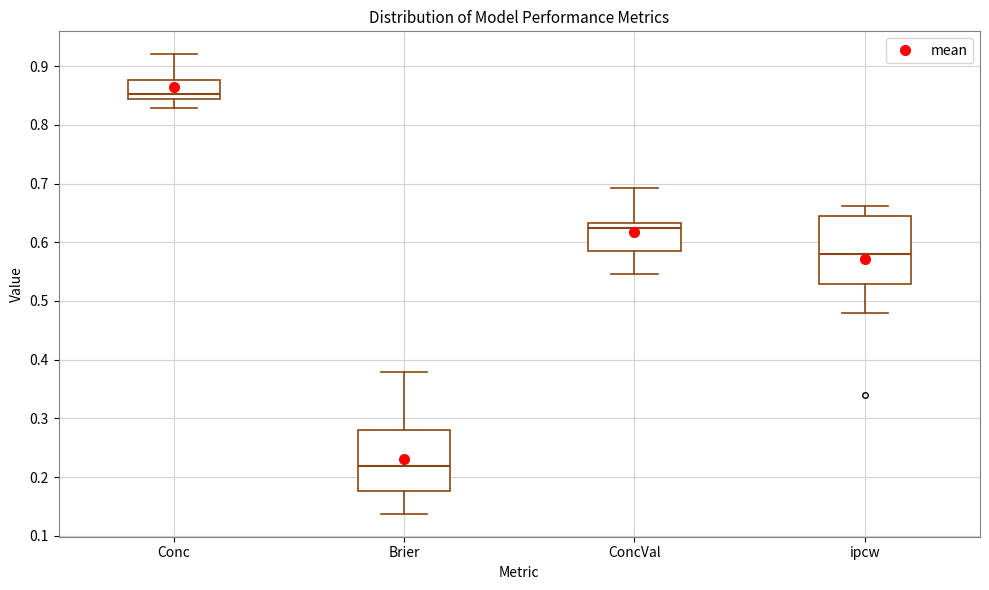

Which box is the tallest, from its lower edge to its upper edge?

ipcw